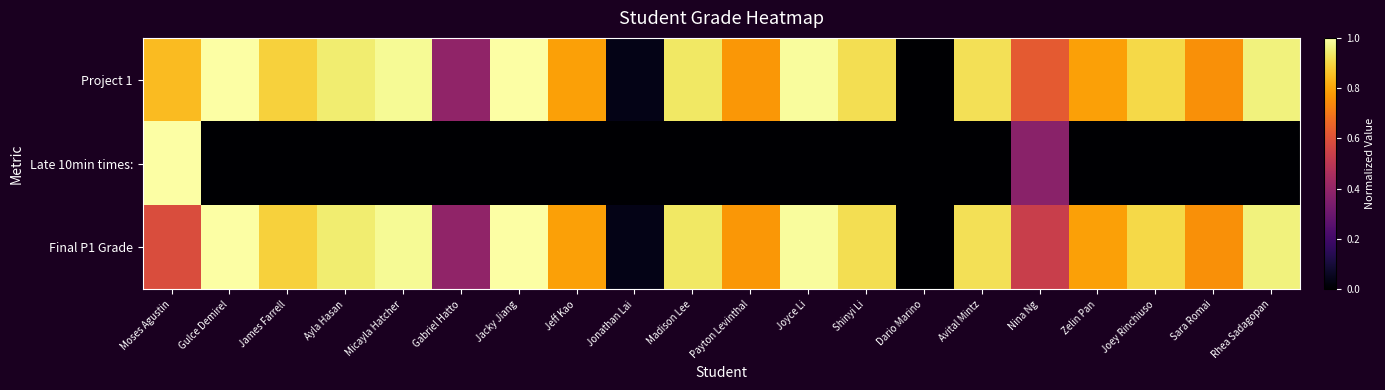

Which series has the largest total across all categories?

Project 1